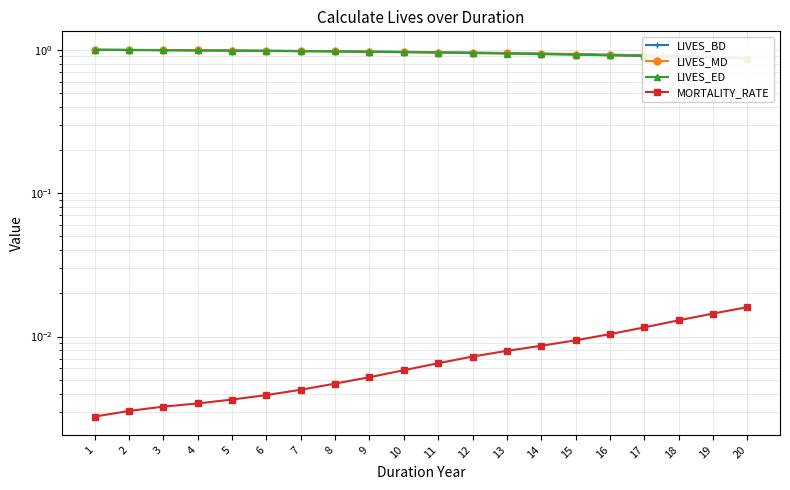

Reading left to right, list all the values displayed in this chart.

LIVES_BD: 1=1.0	2=1.0	3=1.0	4=1.0	5=1.0	6=1.0	7=1.0	8=1.0	9=1.0	10=1.0	11=1.0	12=1.0	13=0.9	14=0.9	15=0.9	16=0.9	17=0.9	18=0.9	19=0.9	20=0.9
LIVES_MD: 1=1.0	2=1.0	3=1.0	4=1.0	5=1.0	6=1.0	7=1.0	8=1.0	9=1.0	10=1.0	11=1.0	12=0.9	13=0.9	14=0.9	15=0.9	16=0.9	17=0.9	18=0.9	19=0.9	20=0.9
LIVES_ED: 1=1.0	2=1.0	3=1.0	4=1.0	5=1.0	6=1.0	7=1.0	8=1.0	9=1.0	10=1.0	11=1.0	12=0.9	13=0.9	14=0.9	15=0.9	16=0.9	17=0.9	18=0.9	19=0.9	20=0.9
MORTALITY_RATE: 1=0.0	2=0.0	3=0.0	4=0.0	5=0.0	6=0.0	7=0.0	8=0.0	9=0.0	10=0.0	11=0.0	12=0.0	13=0.0	14=0.0	15=0.0	16=0.0	17=0.0	18=0.0	19=0.0	20=0.0